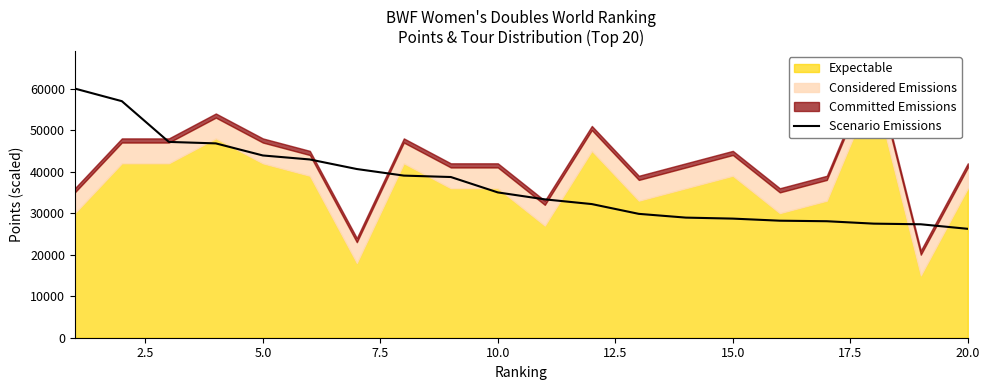

The value of Scenario Emissions at 20.0 is 34480.7. True or false?

False